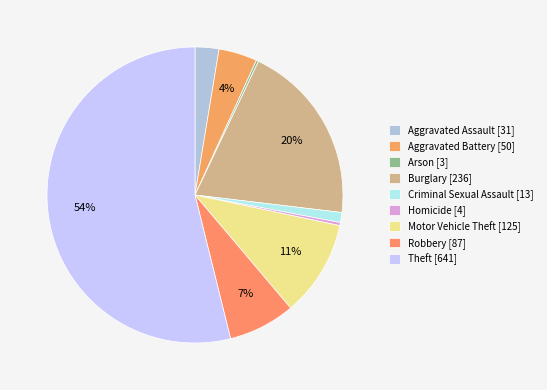

Does Burglary represent more than half of the total?

No